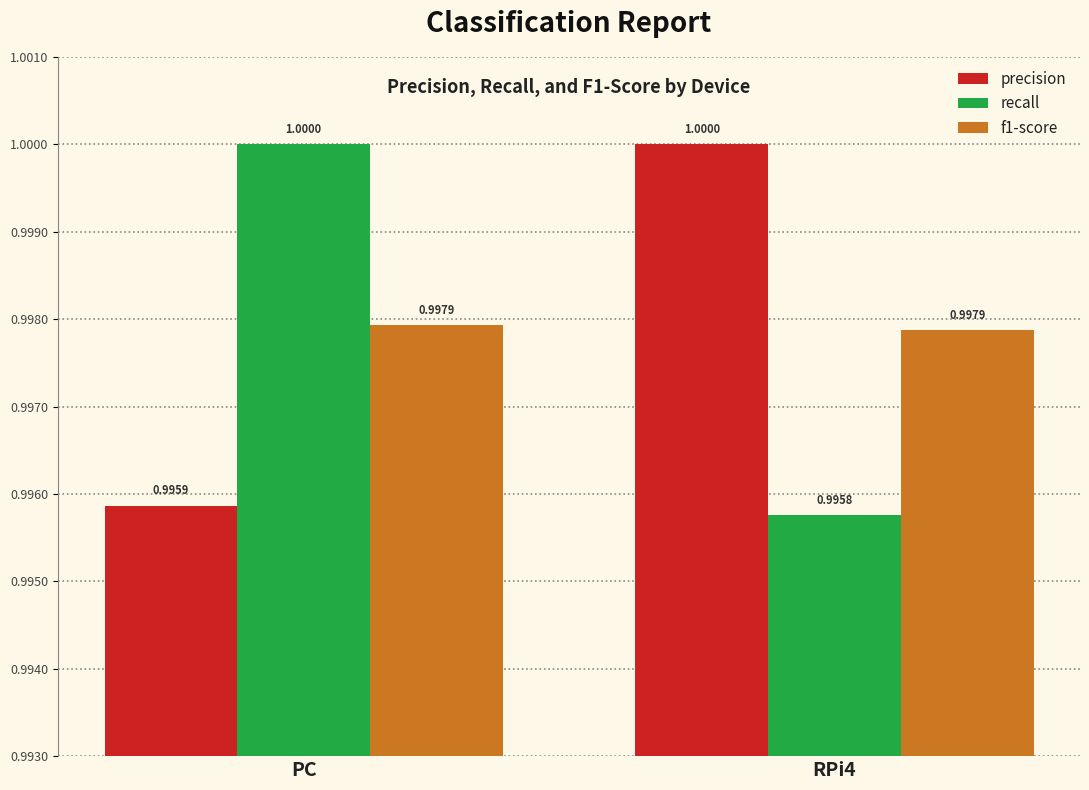

Which series has the widest spread of values?

recall